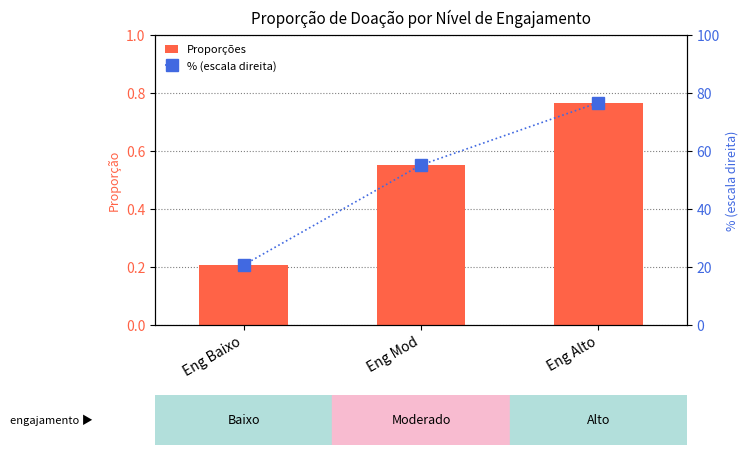

What is the lowest value of the % (escala direita) series?

20.7